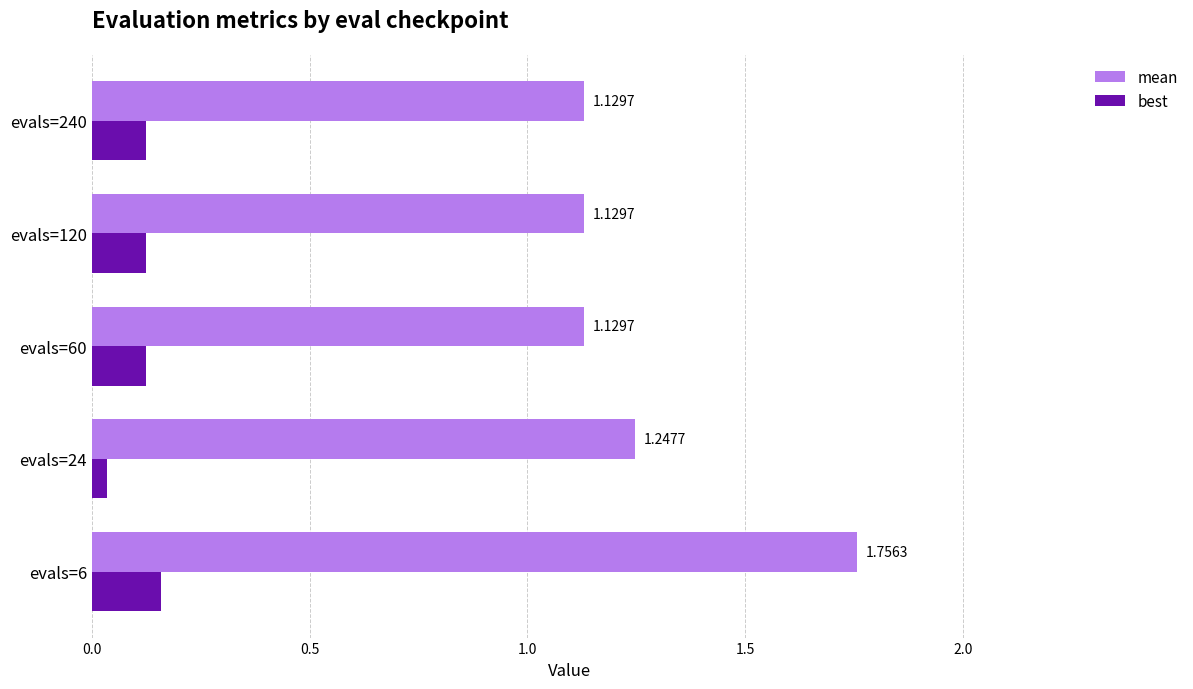

Rank the series by their maximum value, from highest to lowest.

mean, best